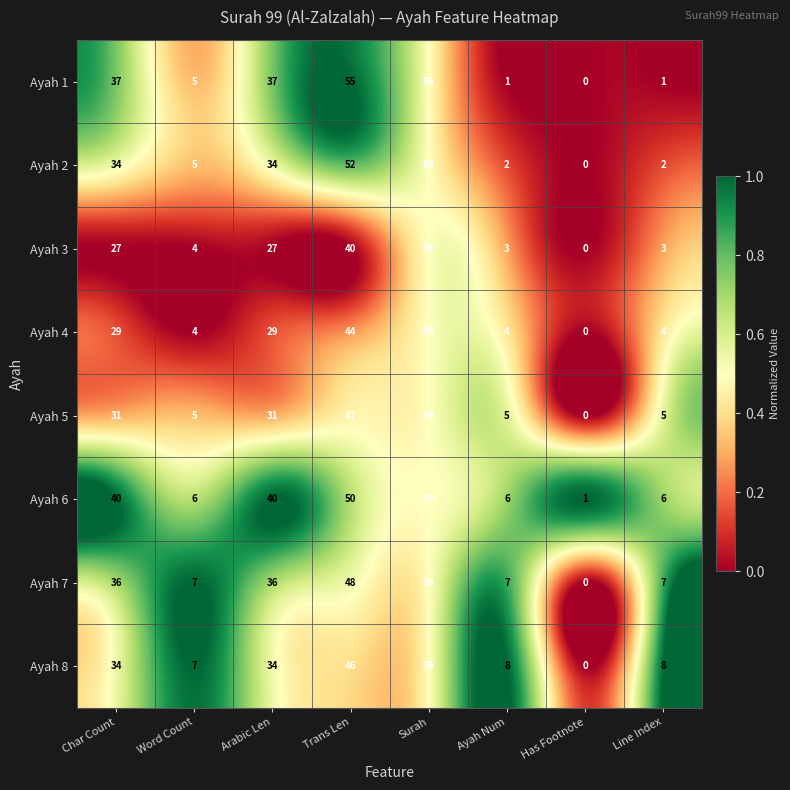

Which series has the largest total across all categories?

Ayah 6